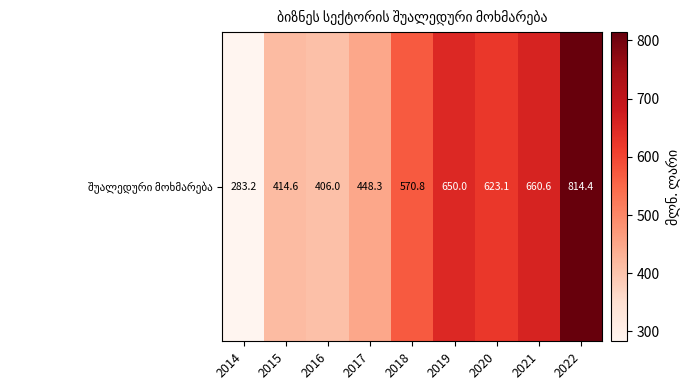

What is the change in value from 2017 to 2020?

+174.8